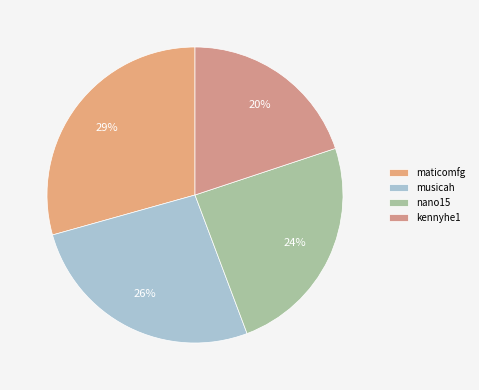

To the nearest percent, what is the difference between the largest and smallest slice percentages?

9%